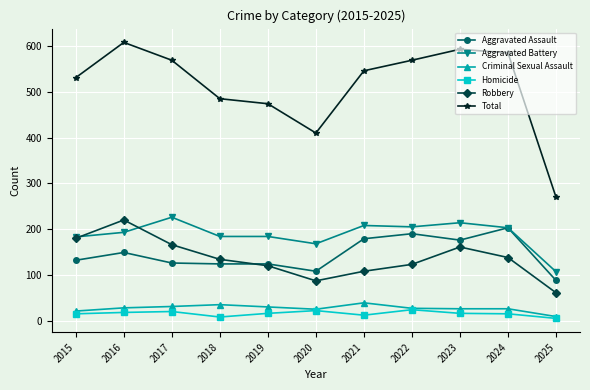

True or false: Total has more than 1 points higher than both neighbors.

True